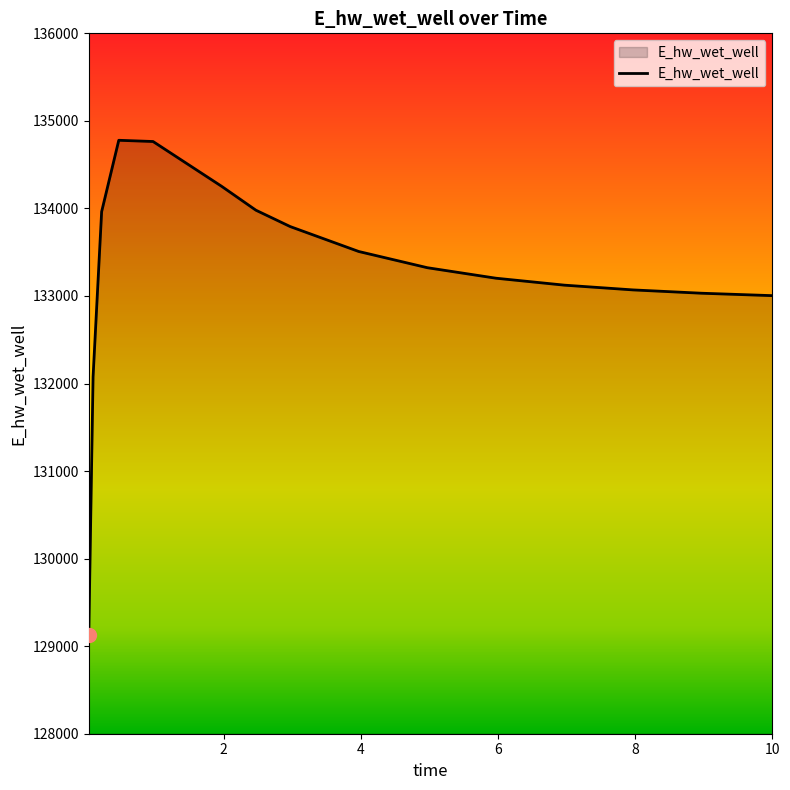

What is the difference between the maximum and minimum values?

5652.1